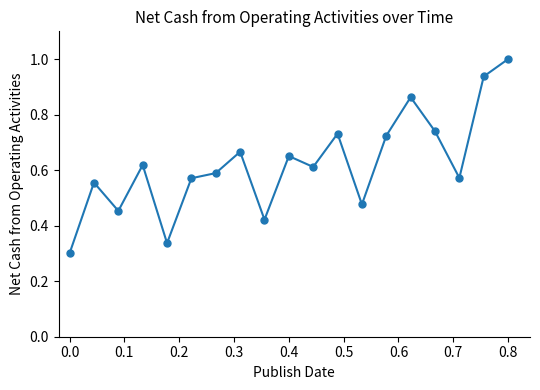

What is the maximum value shown in the chart?

1.0